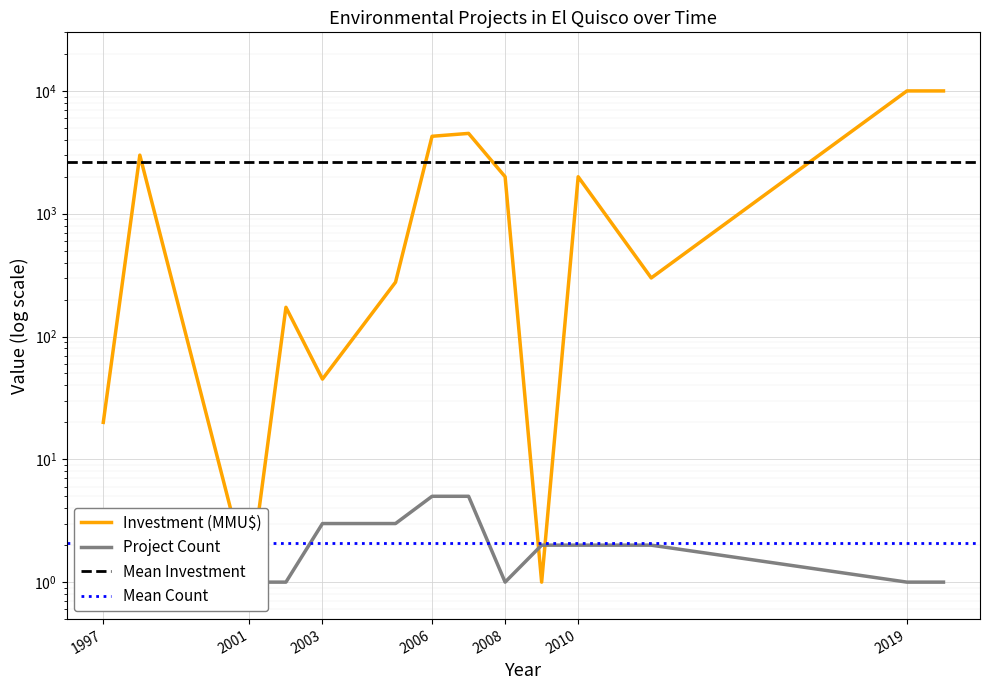

Which label corresponds to the smallest value in the chart?

1997